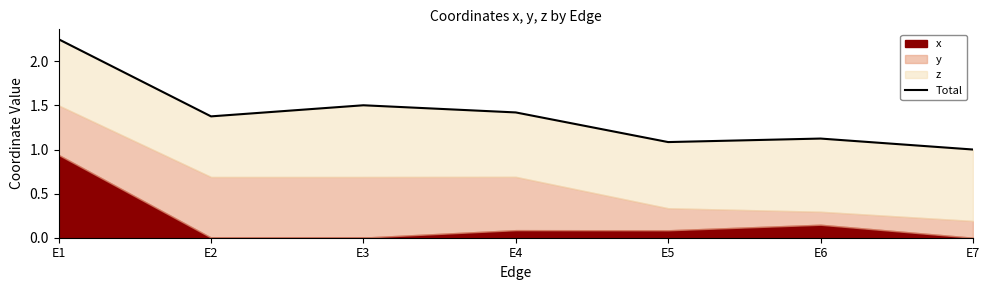

Rank the categories by value from highest to lowest.

E1, E3, E4, E2, E6, E5, E7